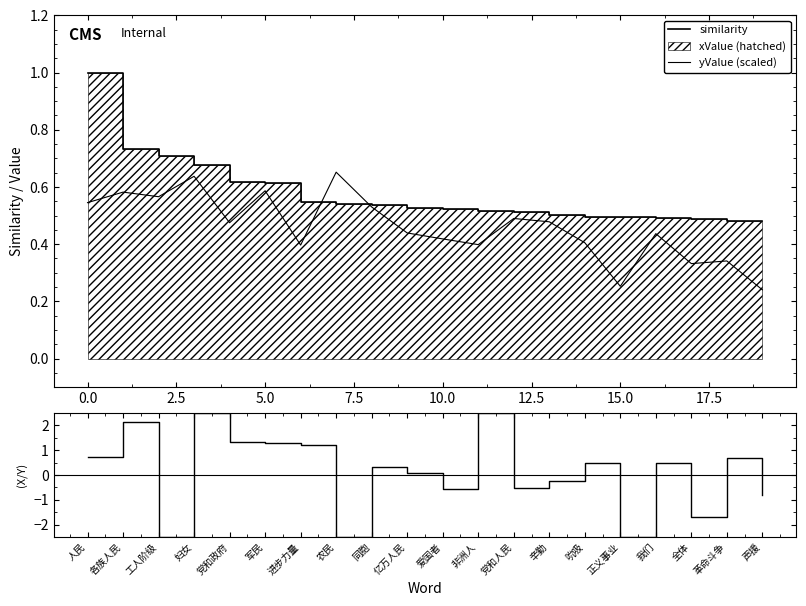

Which series has the widest spread of values?

(xValue/yValue)